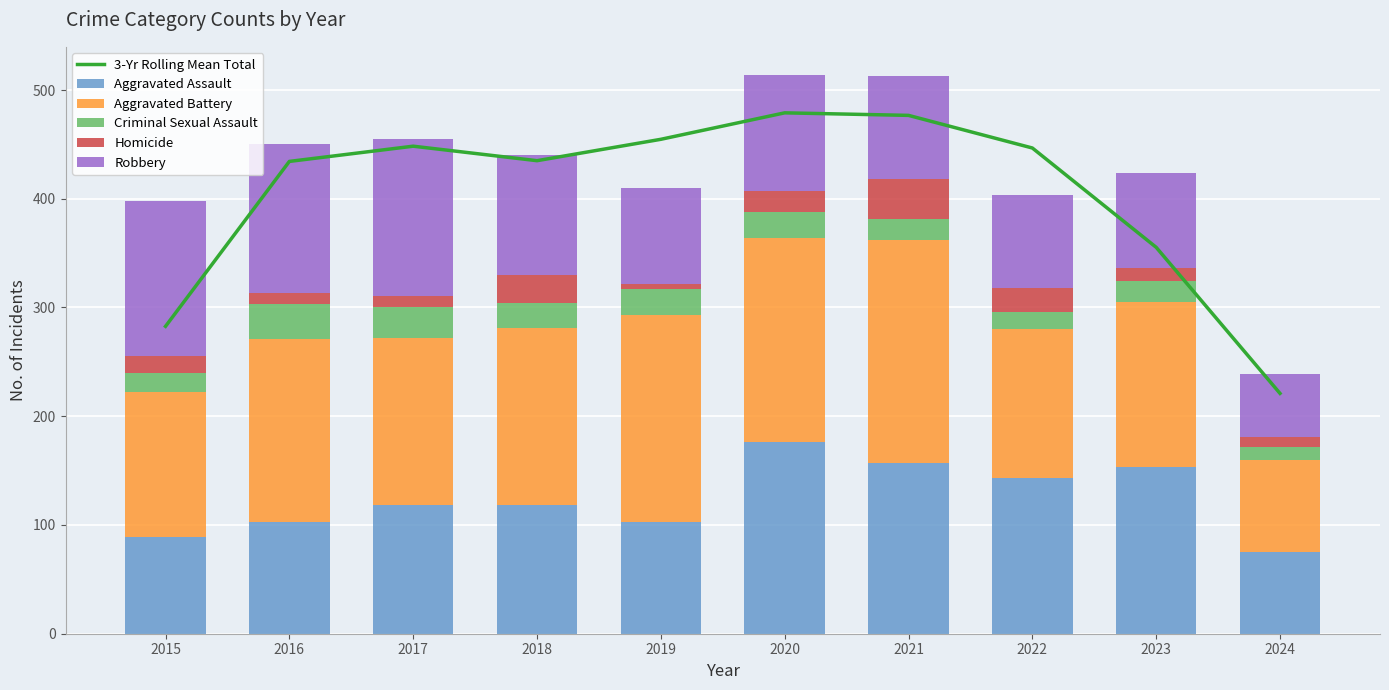

Reading left to right, what are all the values shown in this chart?

3-Yr Rolling Mean Total: 2015=282.7	2016=434.3	2017=448.3	2018=435.0	2019=454.7	2020=479.0	2021=476.7	2022=446.7	2023=355.3	2024=221.0
Aggravated Assault: 2015=89.0	2016=103.0	2017=118.0	2018=118.0	2019=103.0	2020=176.0	2021=157.0	2022=143.0	2023=153.0	2024=75.0
Aggravated Battery: 2015=133.0	2016=168.0	2017=154.0	2018=163.0	2019=190.0	2020=188.0	2021=205.0	2022=137.0	2023=152.0	2024=85.0
Criminal Sexual Assault: 2015=18.0	2016=32.0	2017=28.0	2018=23.0	2019=24.0	2020=24.0	2021=19.0	2022=16.0	2023=19.0	2024=12.0
Homicide: 2015=15.0	2016=10.0	2017=11.0	2018=26.0	2019=5.0	2020=19.0	2021=37.0	2022=22.0	2023=12.0	2024=9.0
Robbery: 2015=143.0	2016=137.0	2017=144.0	2018=110.0	2019=88.0	2020=107.0	2021=95.0	2022=85.0	2023=88.0	2024=58.0